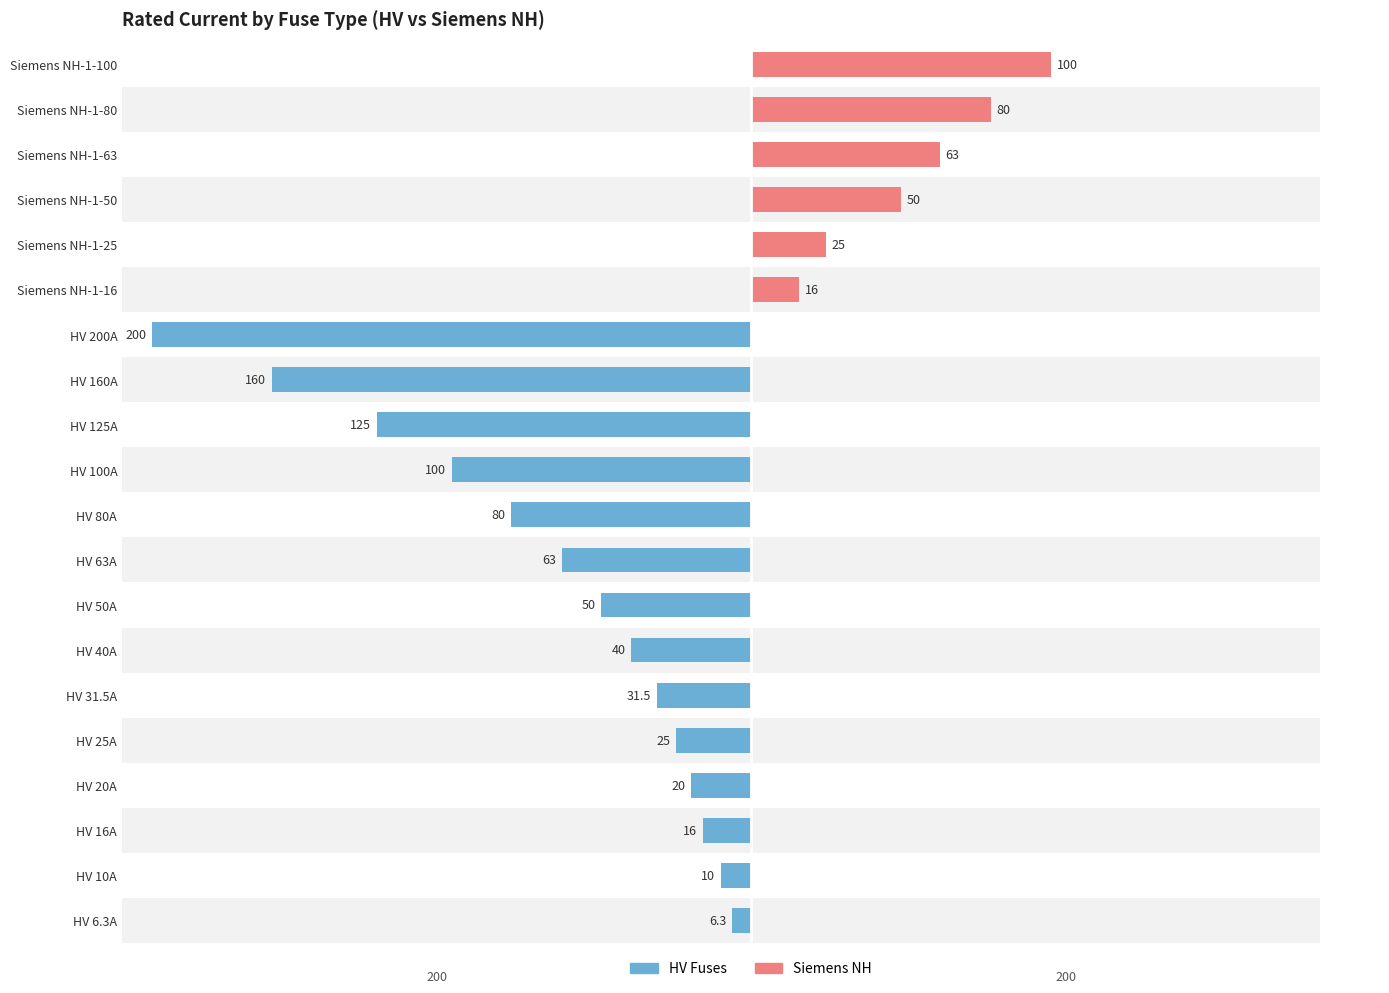

What are all the series names shown in the legend?

HV Fuses, Siemens NH